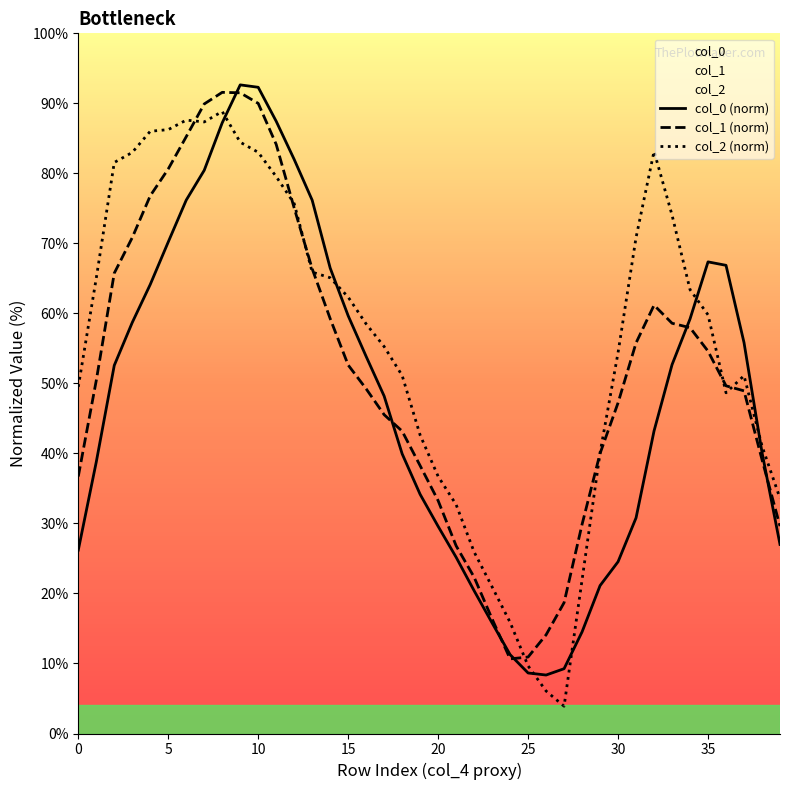

Read the col_1 (norm) value at 12.

75.0